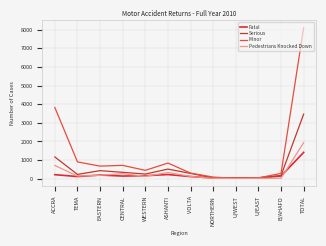

What is the total value across all series at CENTRAL?

1457